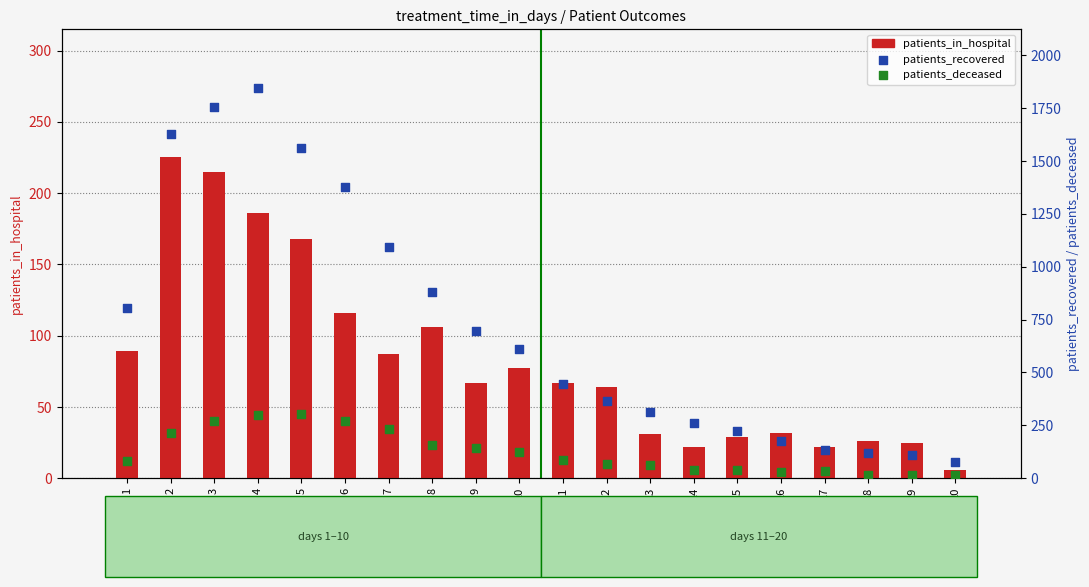

What are all the series names shown in the legend?

patients_in_hospital, patients_recovered, patients_deceased